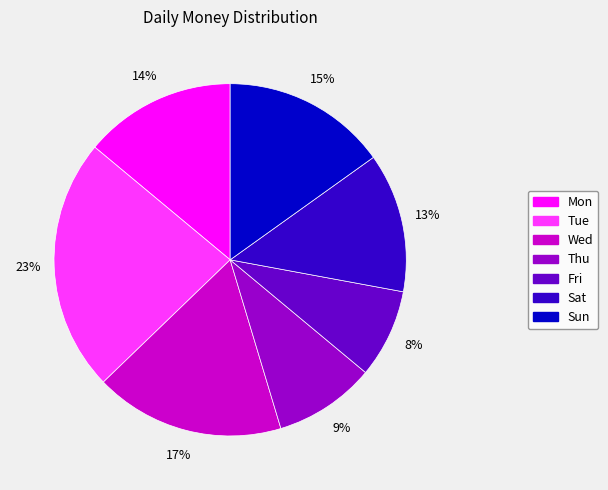

Which category has the biggest portion of the pie?

Tue